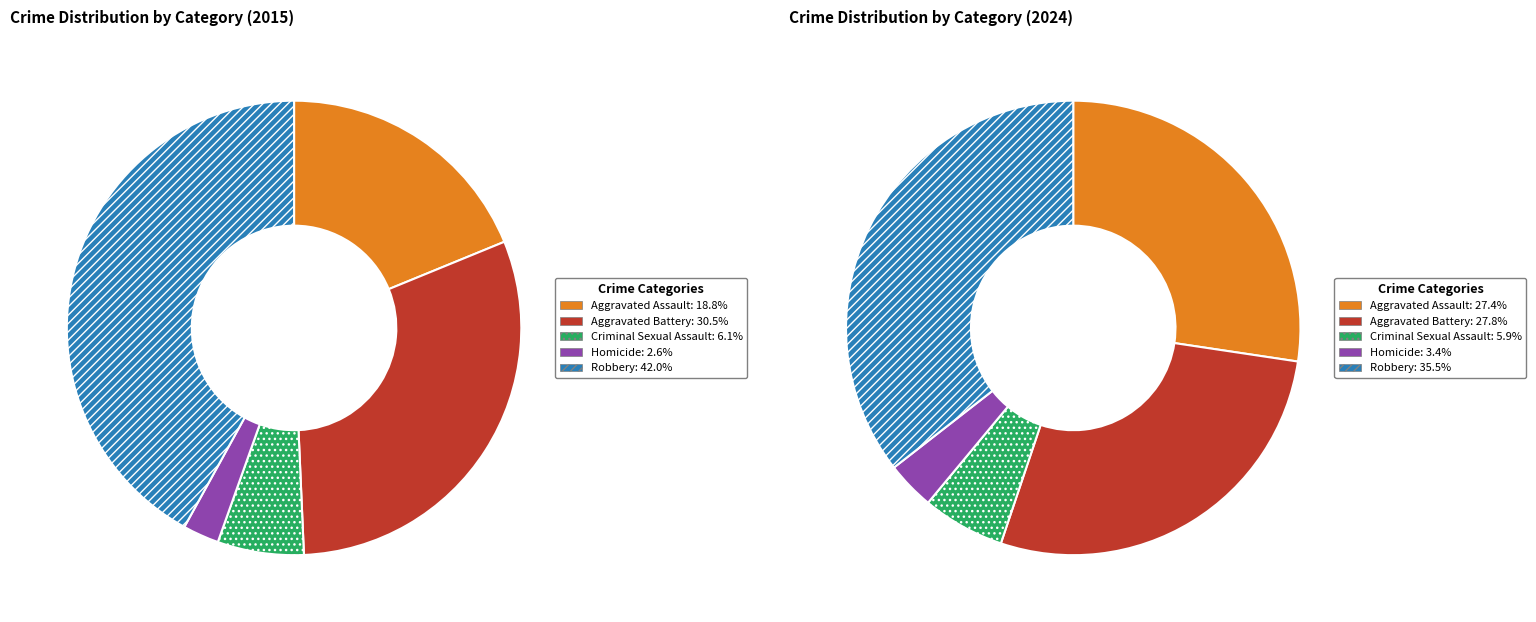

What percentage do Robbery and Criminal Sexual Assault together represent?

48.1%